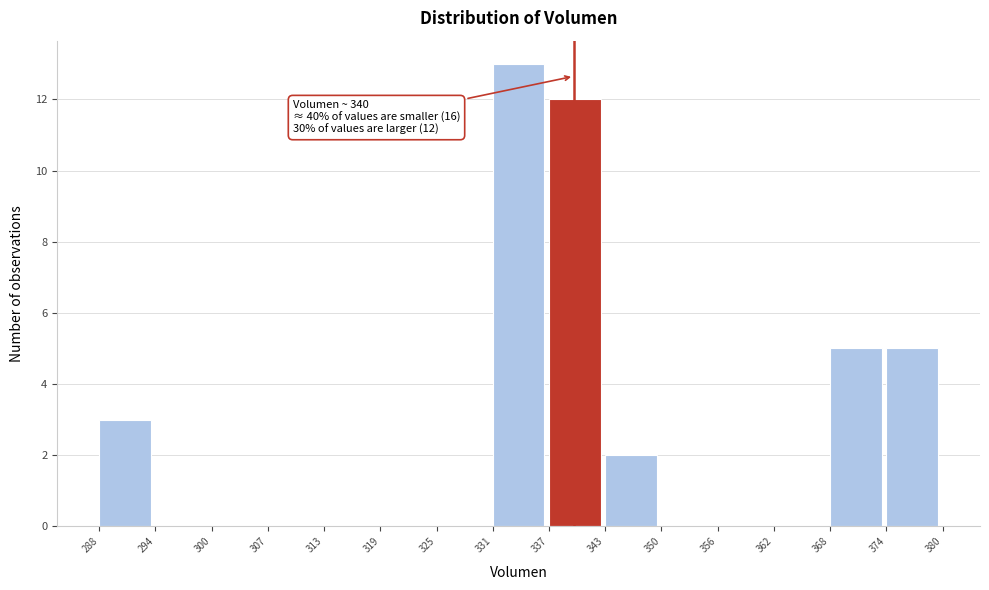

Over which range of the x-axis is the bar tallest?

331 to 337